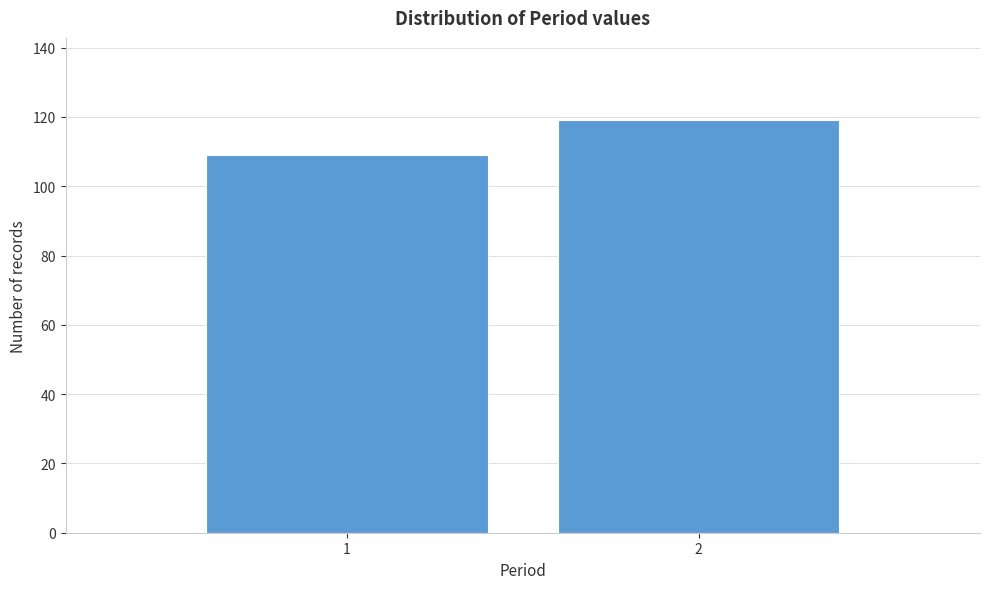

Reading left to right, transcribe all the data shown in this chart.

109	119